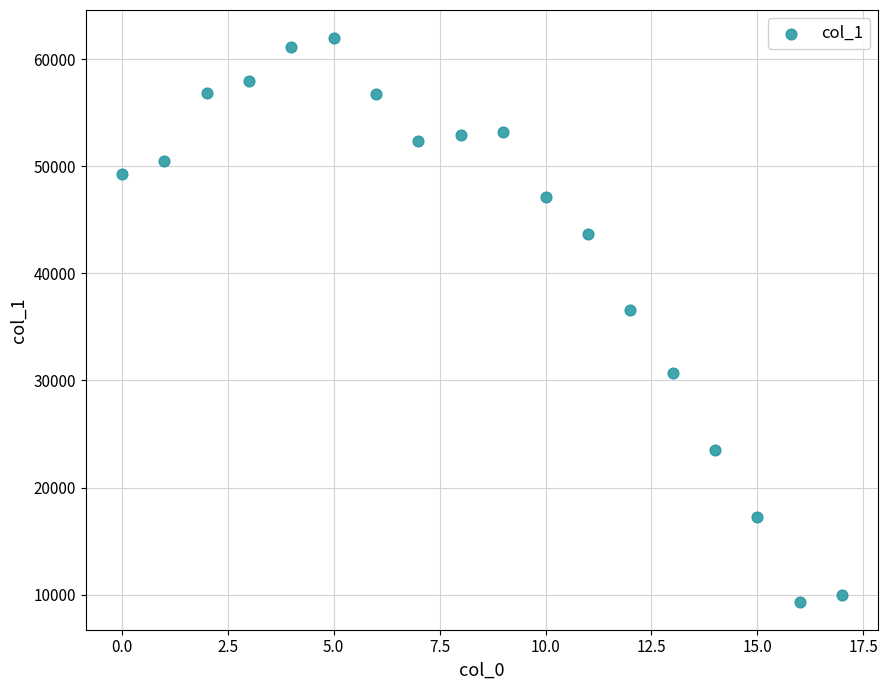

What Y value in the scatter plot is closest to 35656?

36568